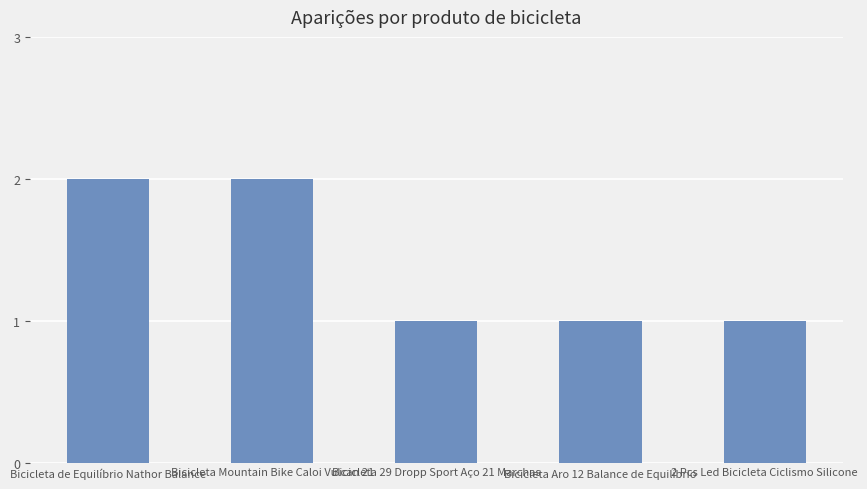

The value at Bicicleta de Equilíbrio Nathor Balance is 1. True or false?

False